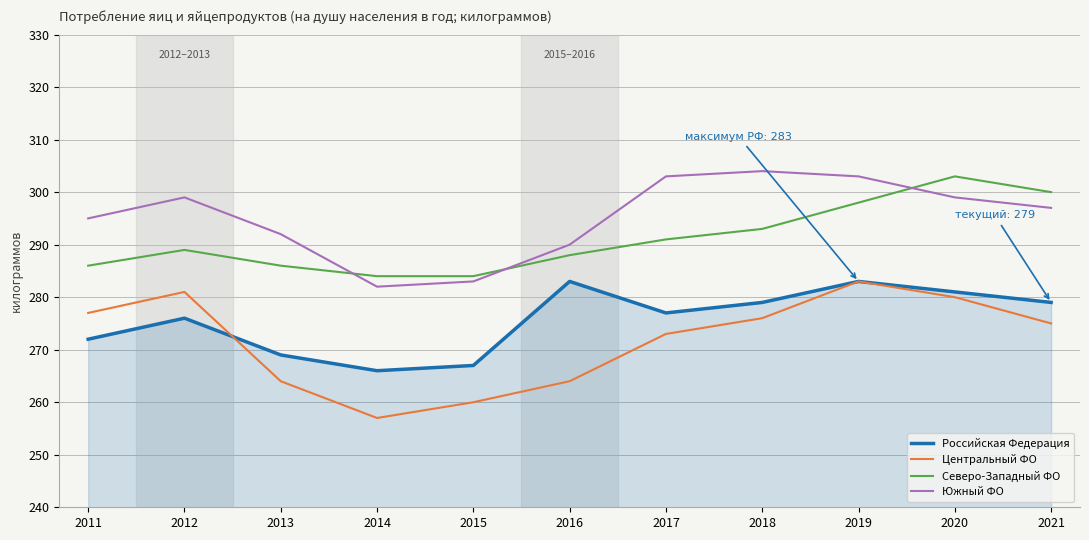

At which category does Южный ФО reach its first local peak?

2012